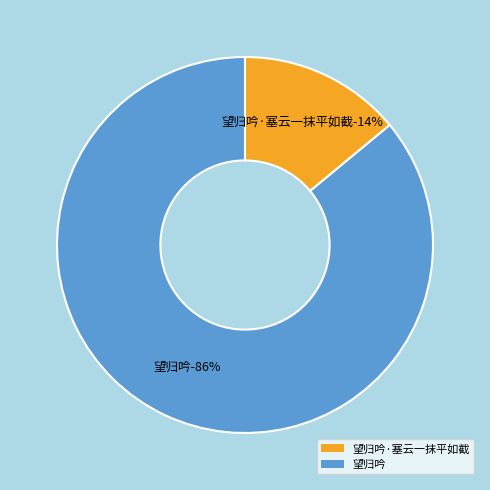

How many segments does this pie chart have?

2